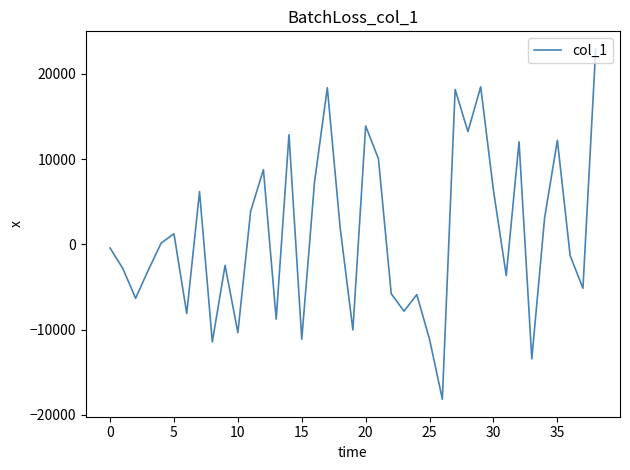

What is the maximum value shown in the chart?

22941.4